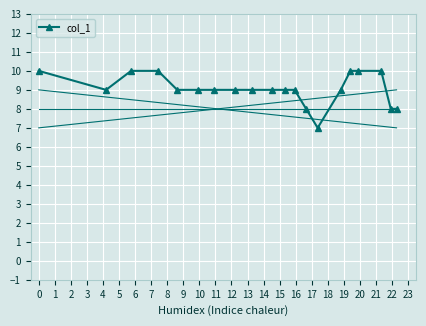

What is the difference between the maximum and minimum values?

3